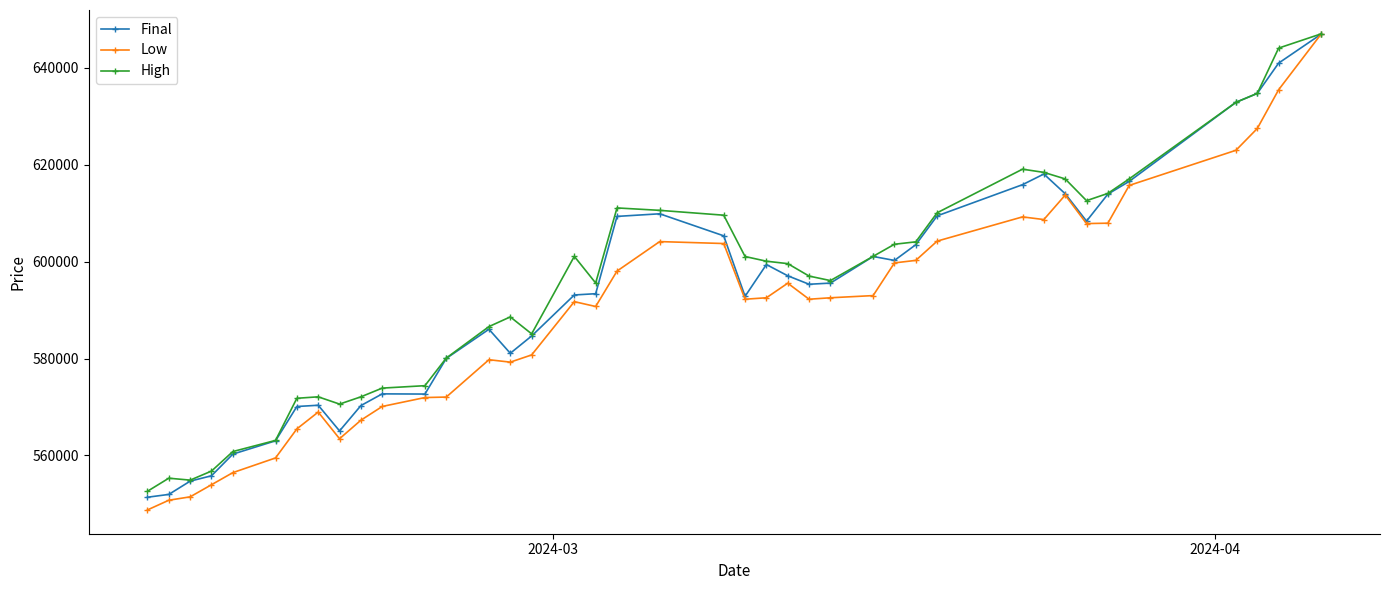

What is the minimum value shown in the chart?

548750